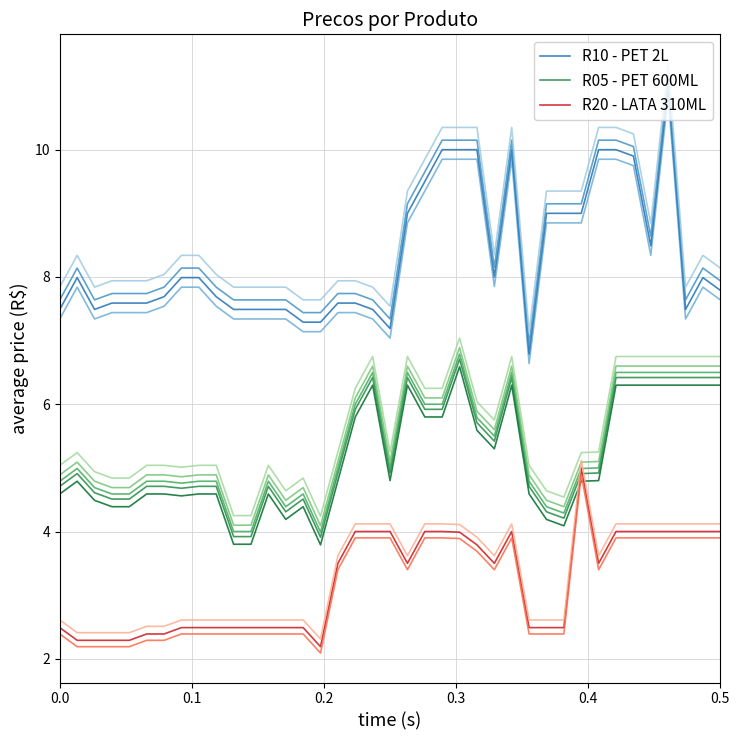

True or false: R10 - PET 2L and R20 - LATA 310ML intersect in this chart.

False